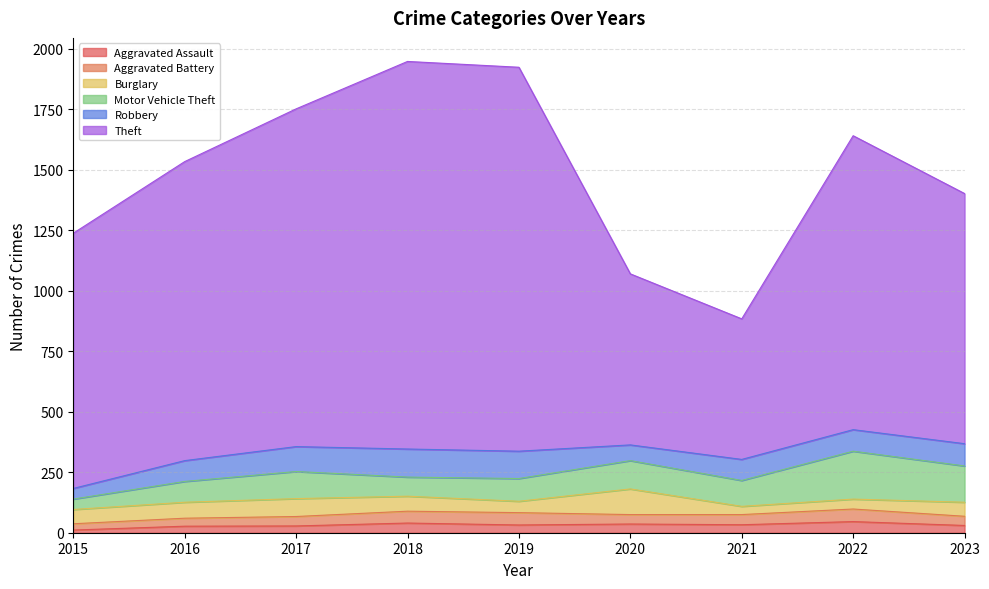

What are all the series names shown in the legend?

Aggravated Assault, Aggravated Battery, Burglary, Motor Vehicle Theft, Robbery, Theft